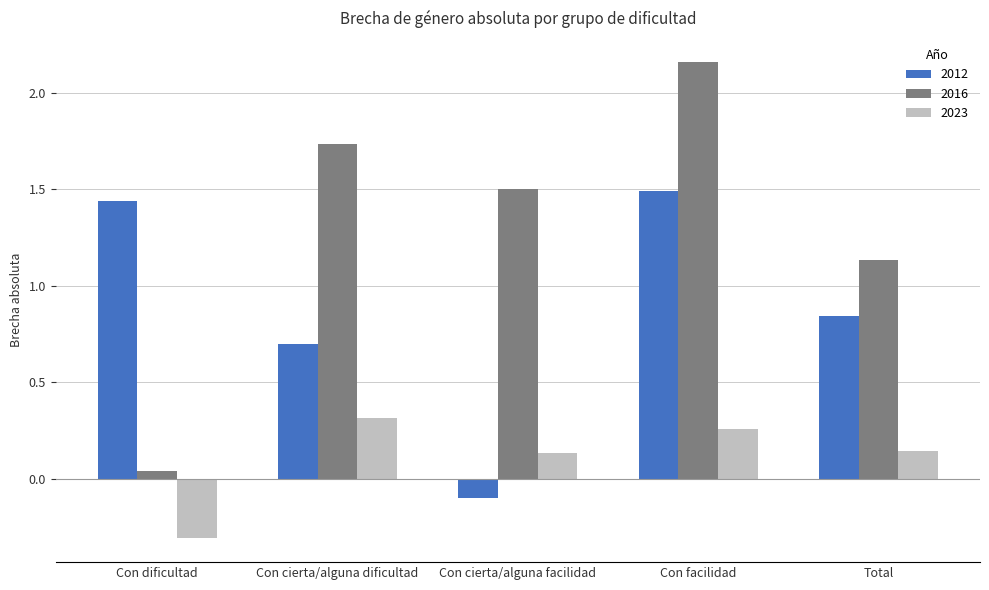

What is the difference between the maximum and minimum values in the 2023 series?

0.6